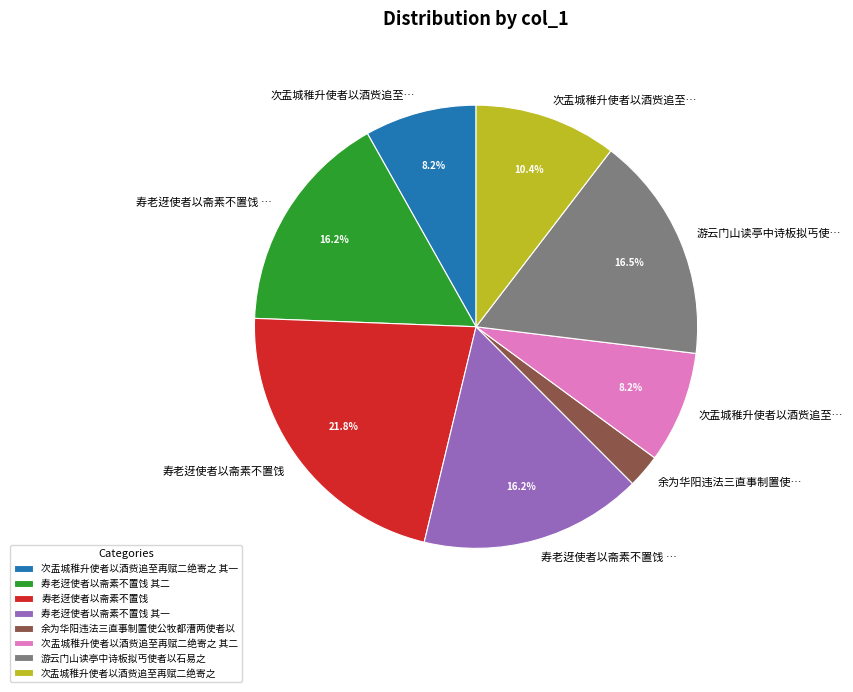

What is the smallest slice in the pie chart?

余为华阳违法三直事制置使公牧都漕两使者以